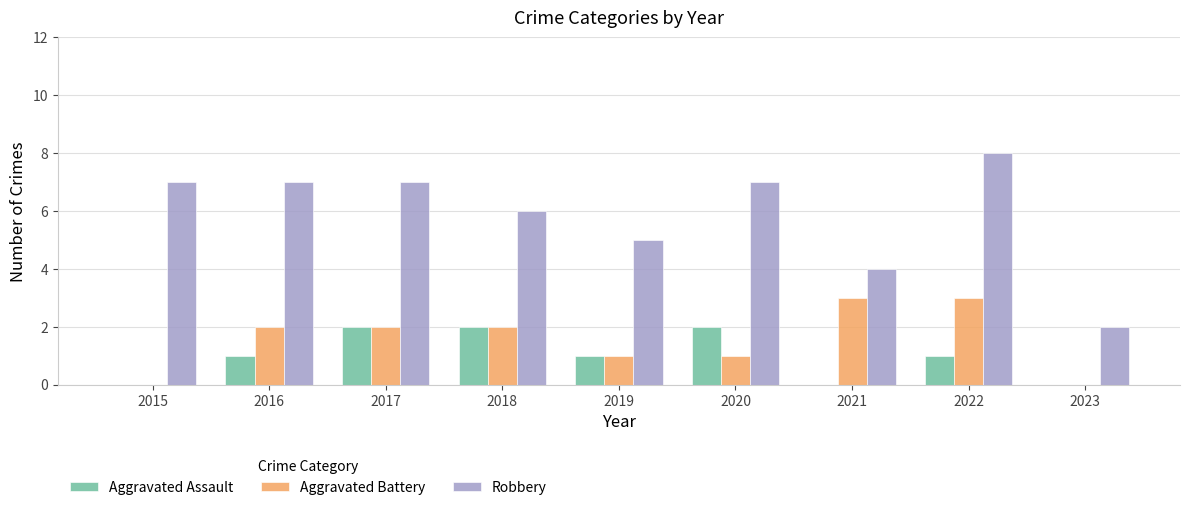

Reading left to right, transcribe all the data shown in this chart.

Aggravated Assault: 0	1	2	2	1	2	0	1	0
Aggravated Battery: 0	2	2	2	1	1	3	3	0
Robbery: 7	7	7	6	5	7	4	8	2